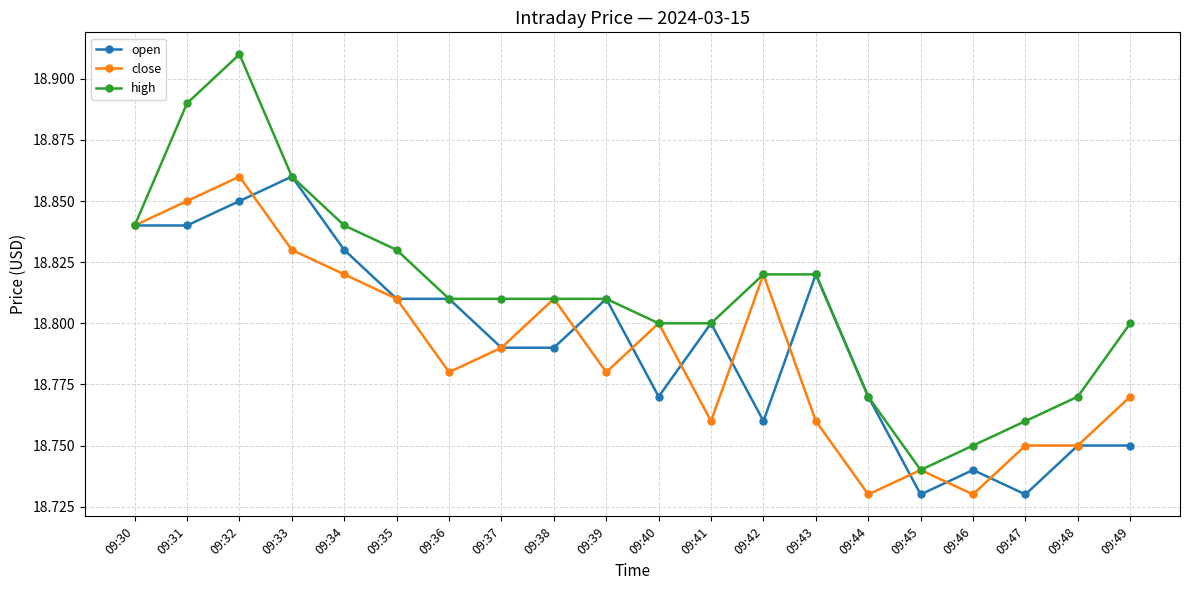

Which category has the lowest value in the high series?

09:45